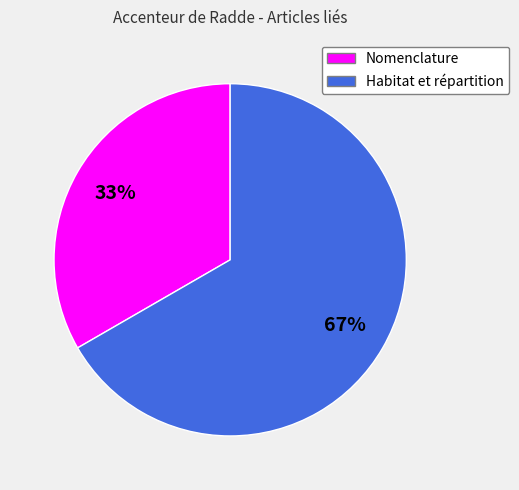

Rank the categories by value from highest to lowest.

Habitat et répartition, Nomenclature